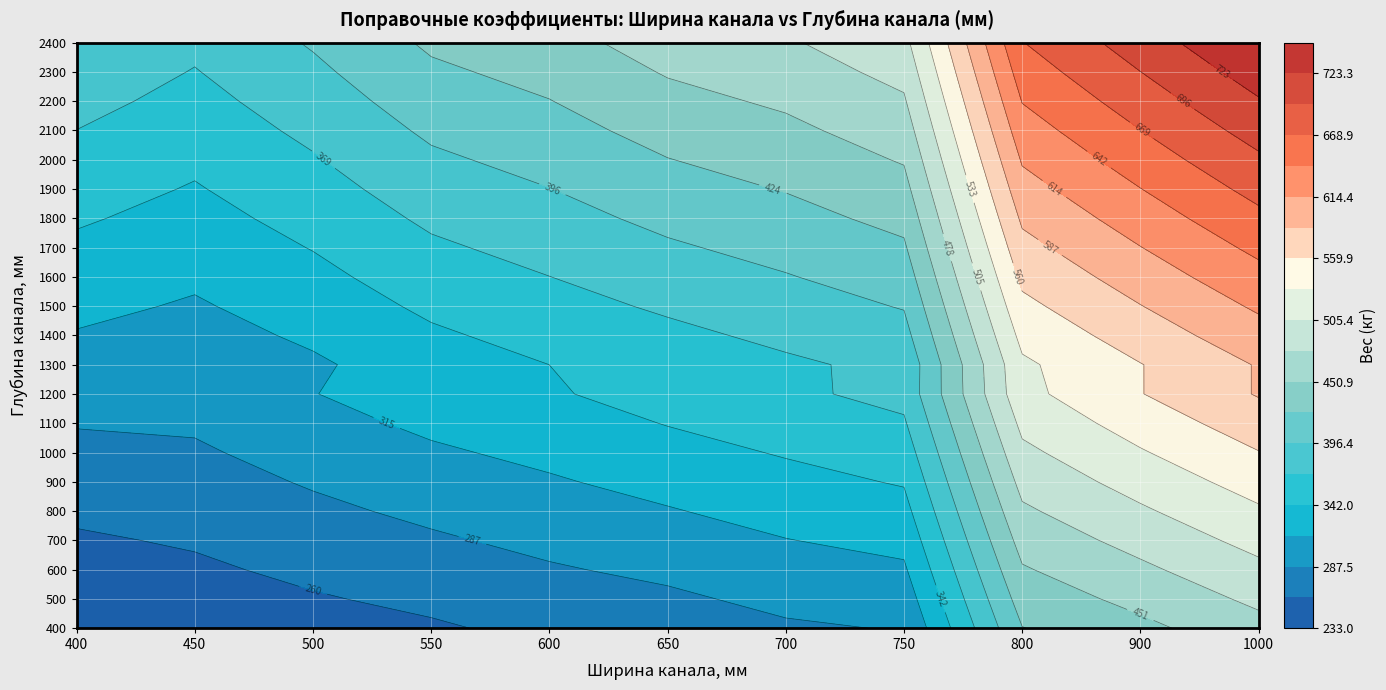

Between 1100 and 1900, which series saw the biggest shift?

1000